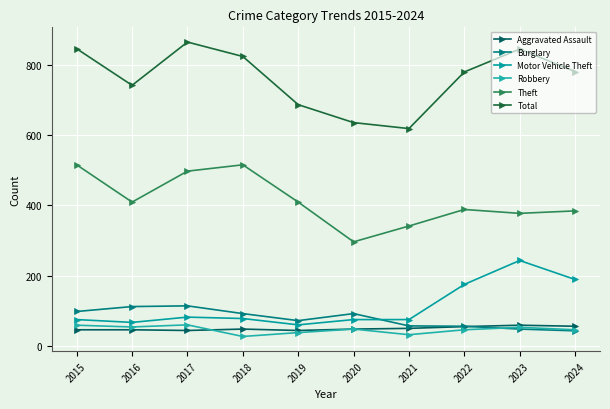

Rank the categories by Total value from lowest to highest.

2021, 2020, 2019, 2016, 2022, 2024, 2018, 2023, 2015, 2017